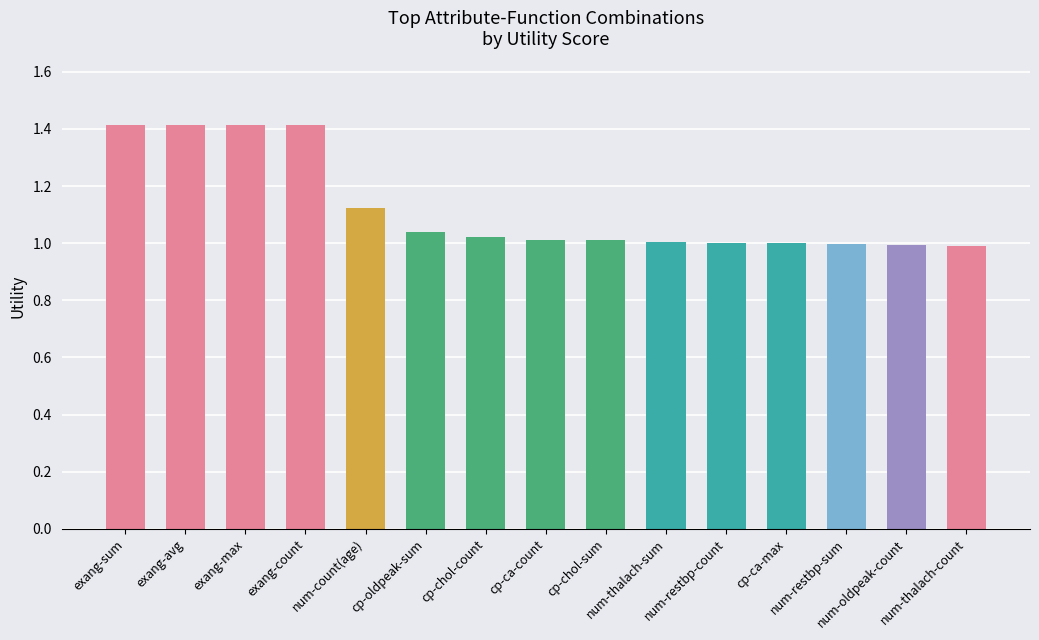

Does the chart contain any negative values?

No